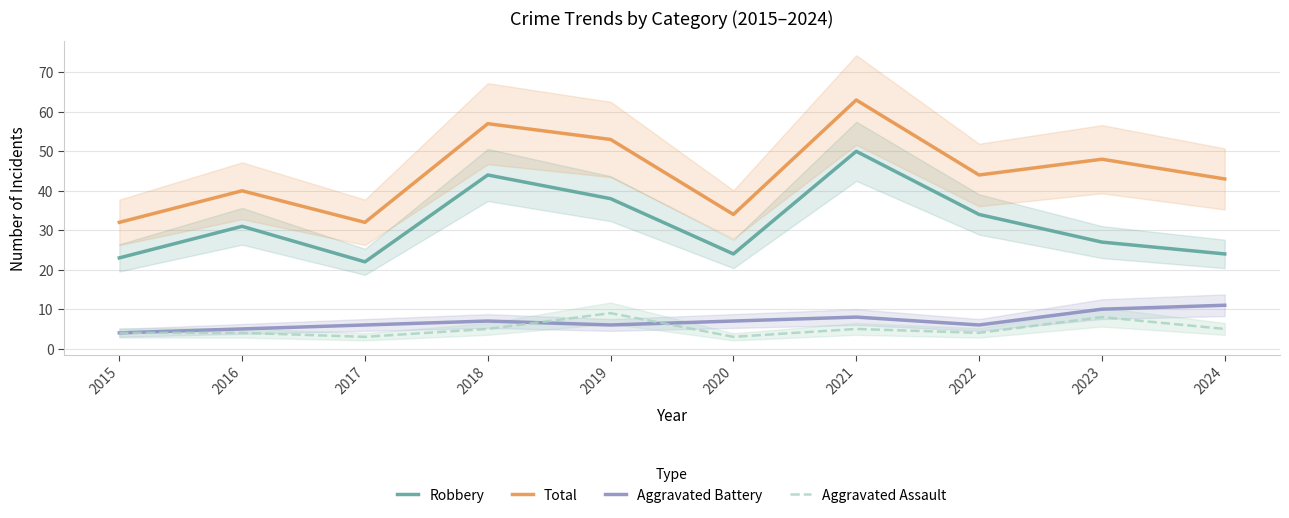

True or false: Aggravated Assault has a value of 4 at 2023.

False